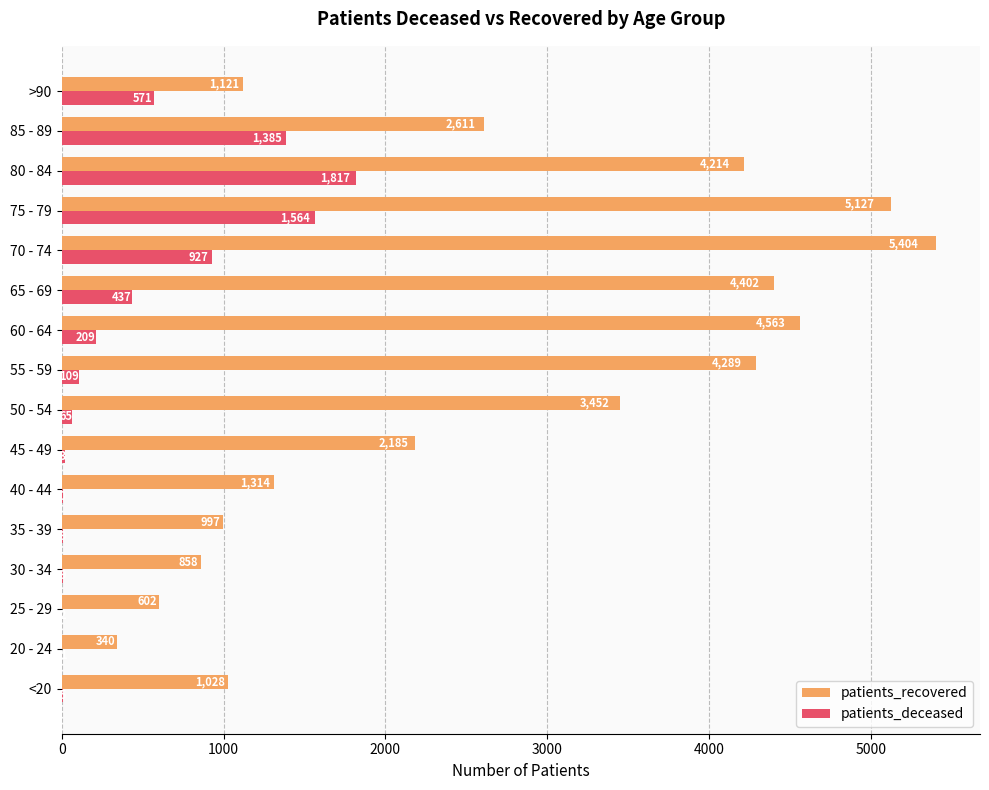

At which category is the sum across all series the highest?

75 - 79